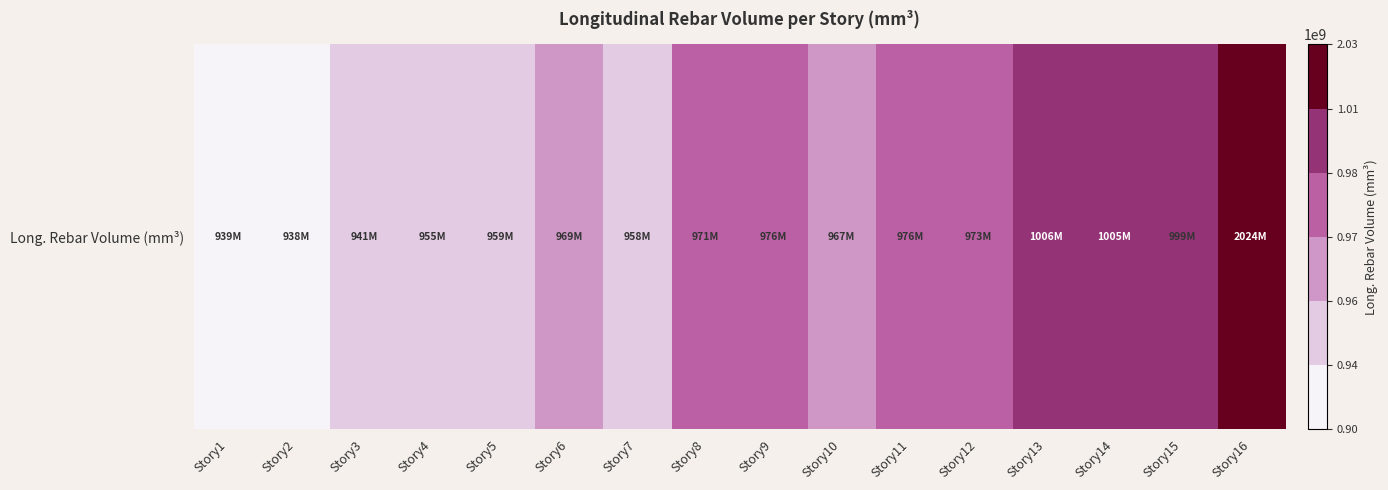

What is the minimum value shown in the chart?

937989186.2